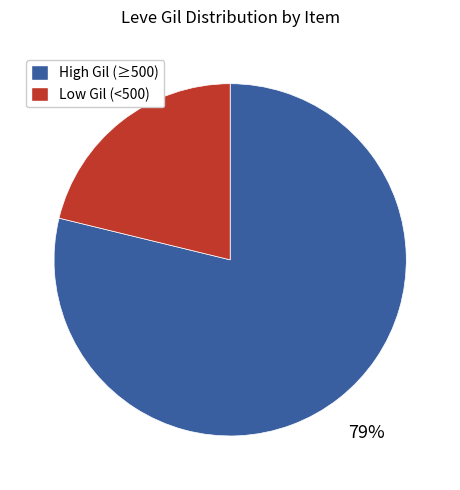

To the nearest percent, what is the difference between the largest and smallest slice percentages?

58%